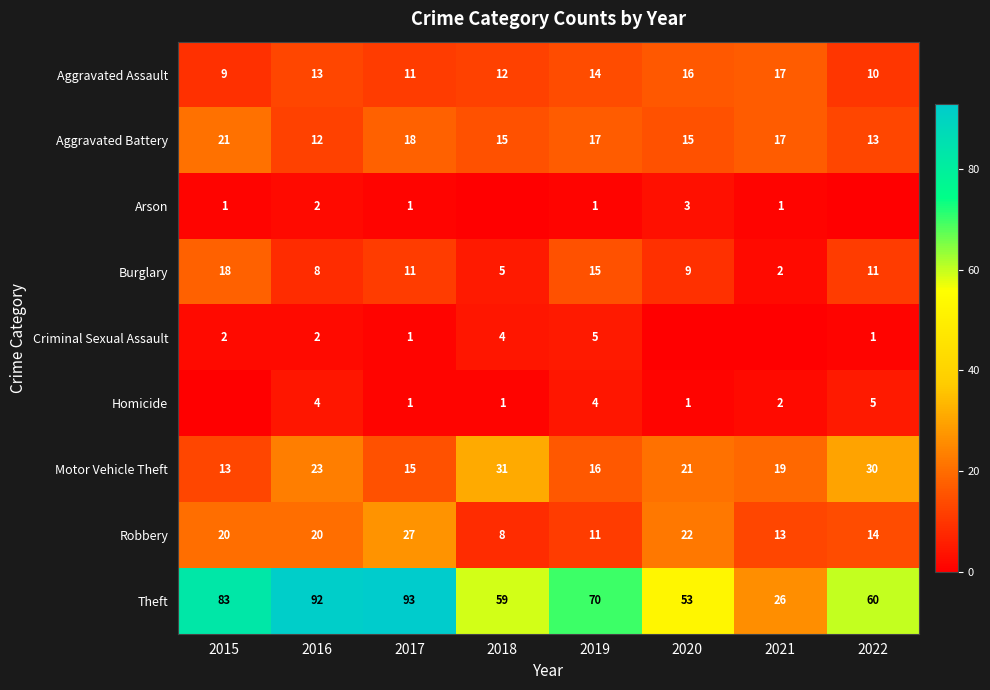

At which category is the sum across all series the highest?

2017